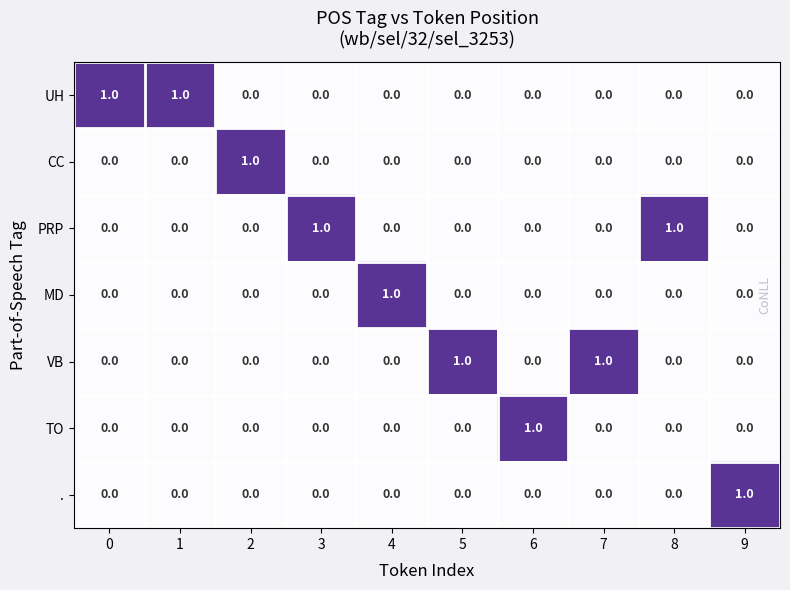

Count the MD values in the range 0 to 1.

10